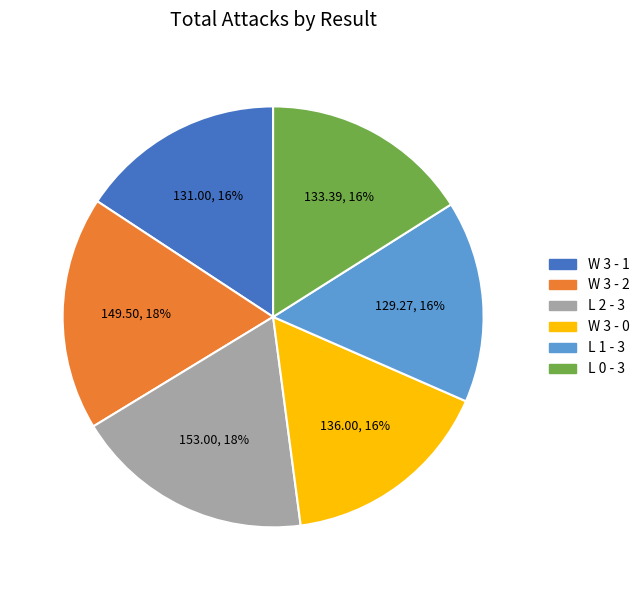

What is the ratio of the value at L 0 - 3 to the value at W 3 - 2?

0.9